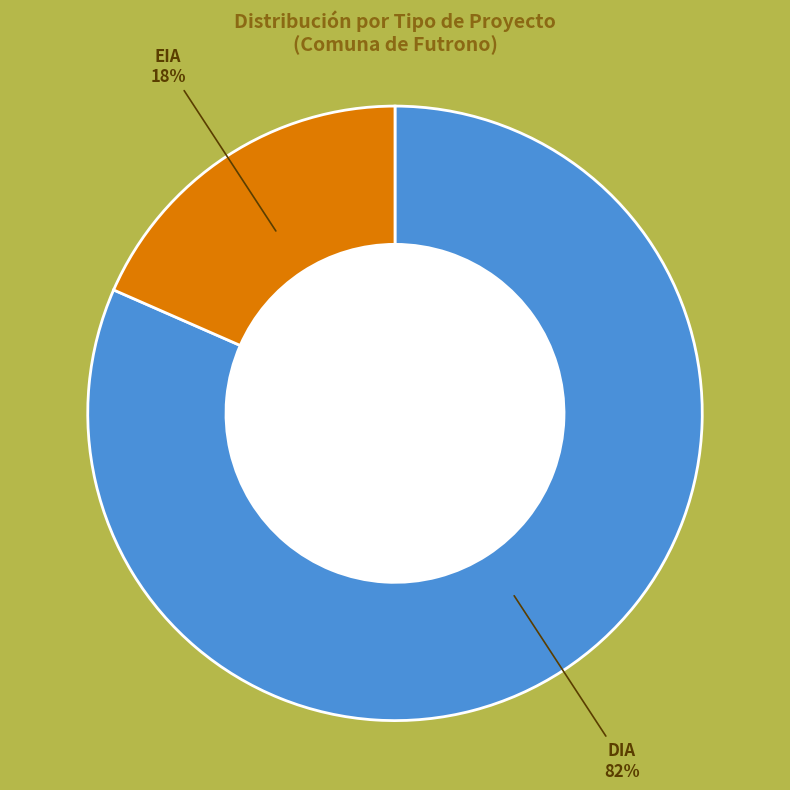

Which slice is the smallest?

EIA